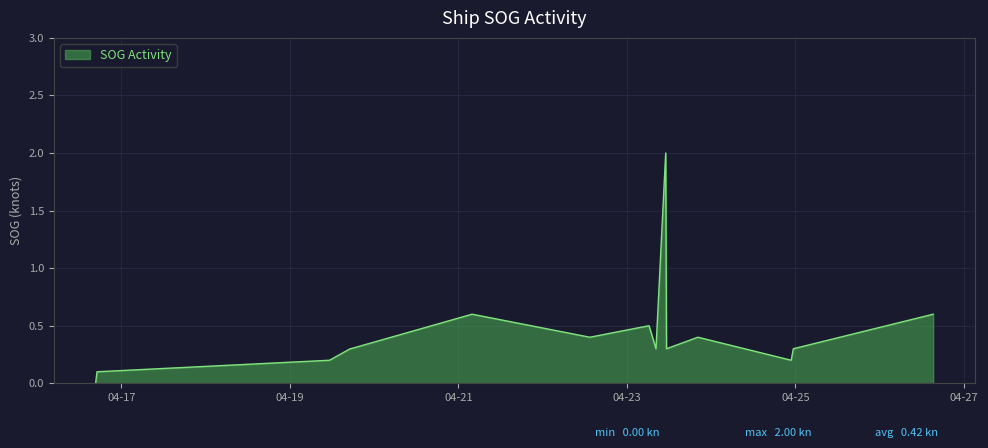

What is the greatest value displayed?

2.0